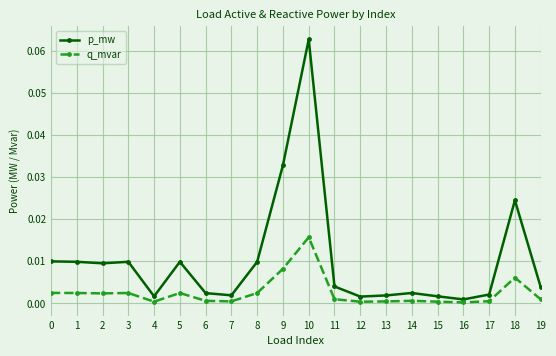

True or false: p_mw has more than 1 points higher than both neighbors.

True